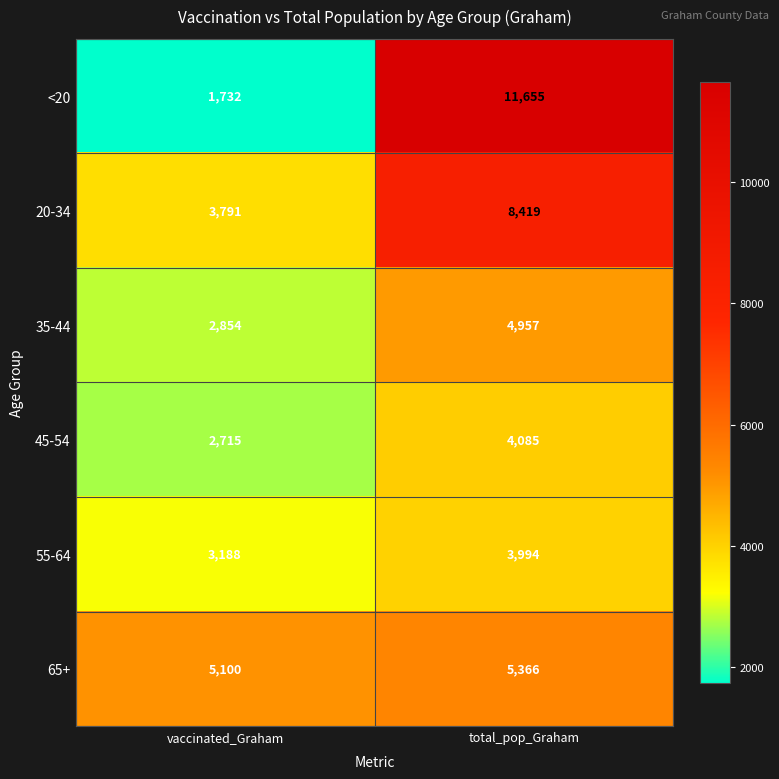

The 45-54 series shows 4085 at total_pop_Graham. True or false?

True